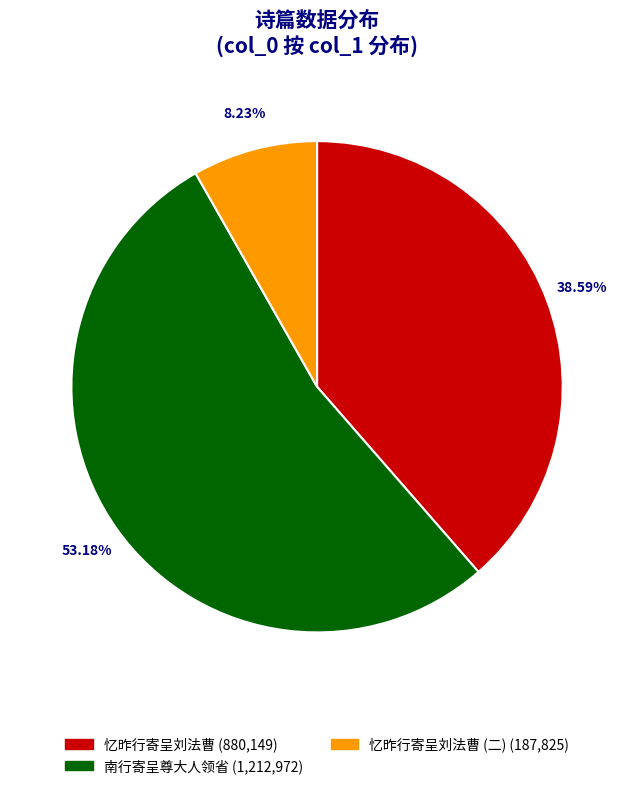

Does any single category account for the majority?

Yes